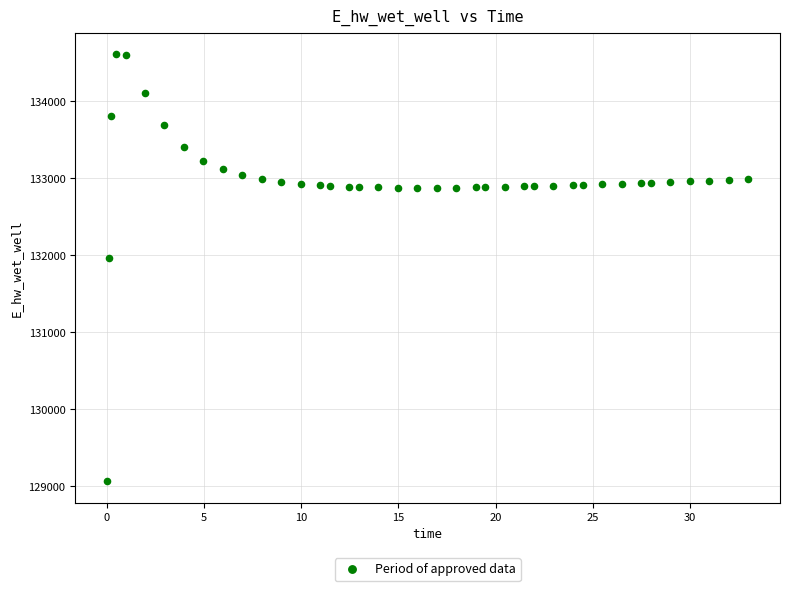

What Y value in the scatter plot is closest to 131838?

131958.7